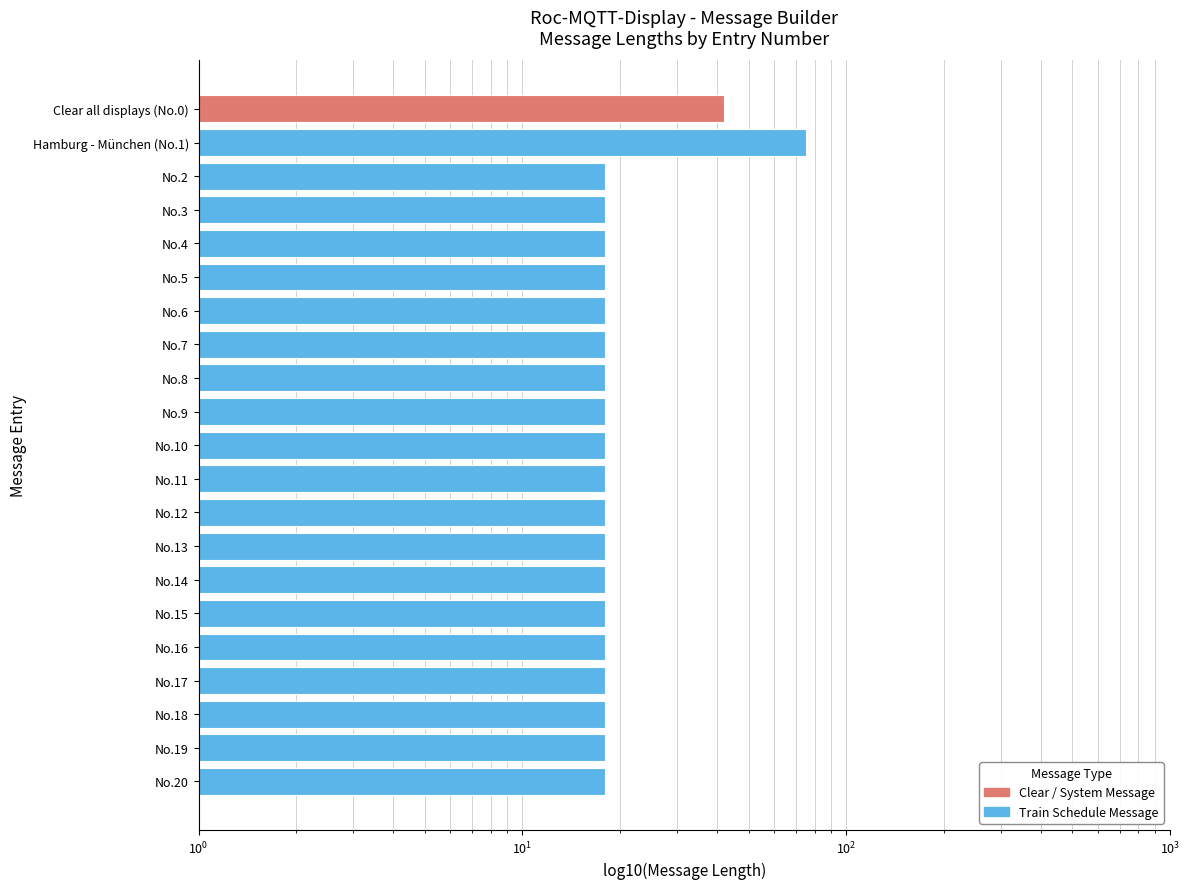

What is the value of the 20th bar from the left?

18